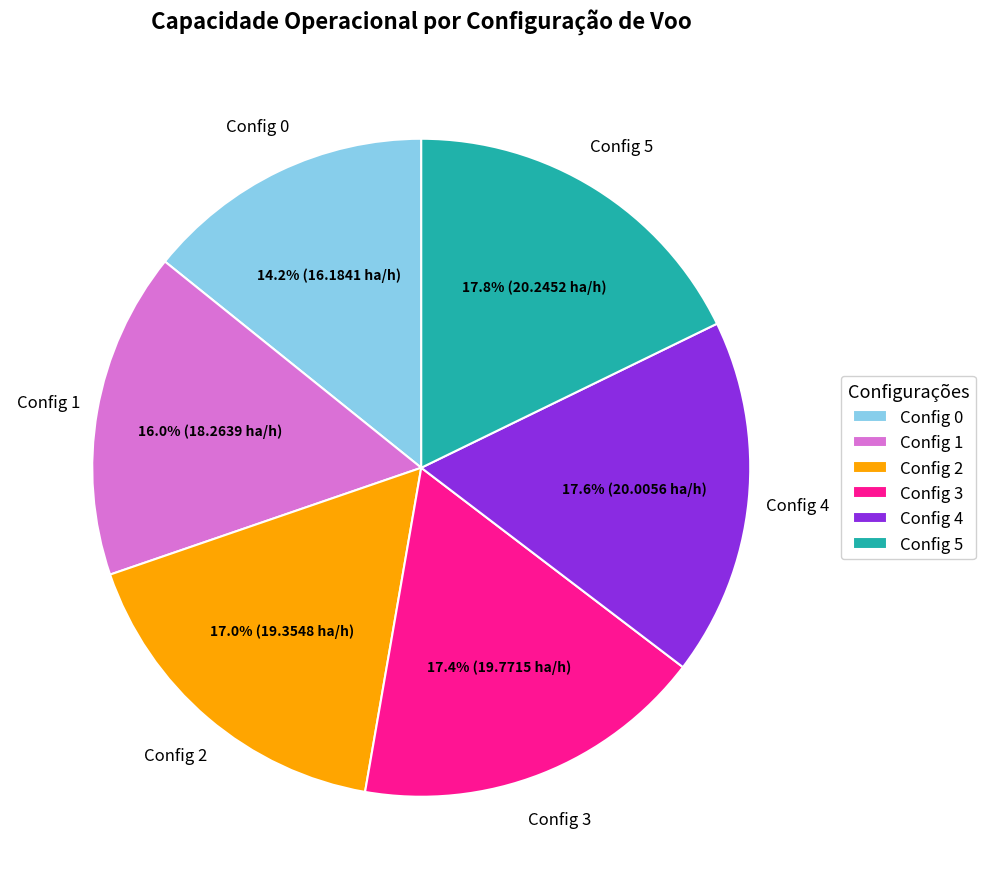

Does Config 0 account for over 50% of the chart?

No